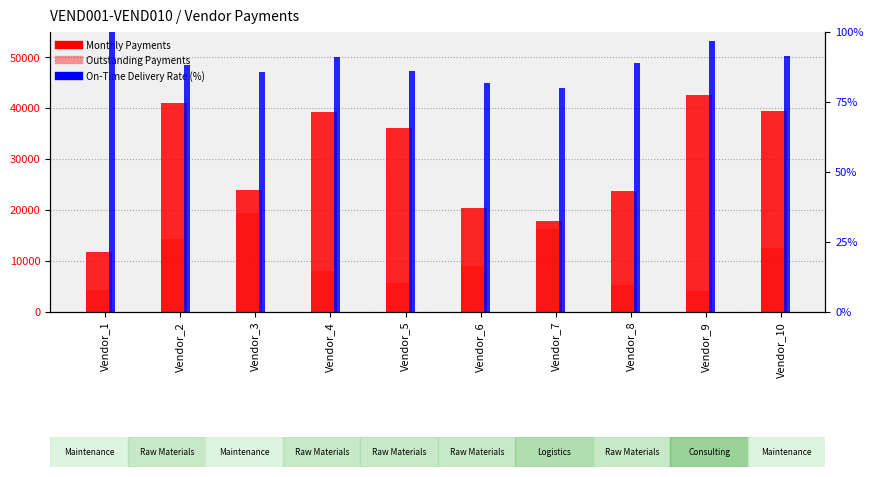

The On-Time Delivery Rate (%) series shows 81.7 at Vendor_6. True or false?

True